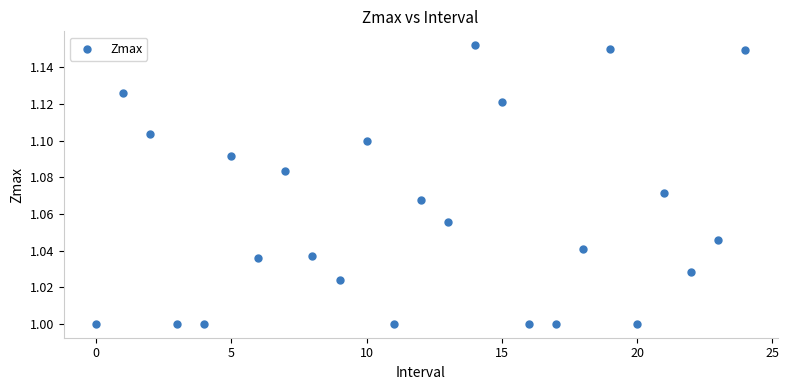

Count the number of points in this scatter plot.

25